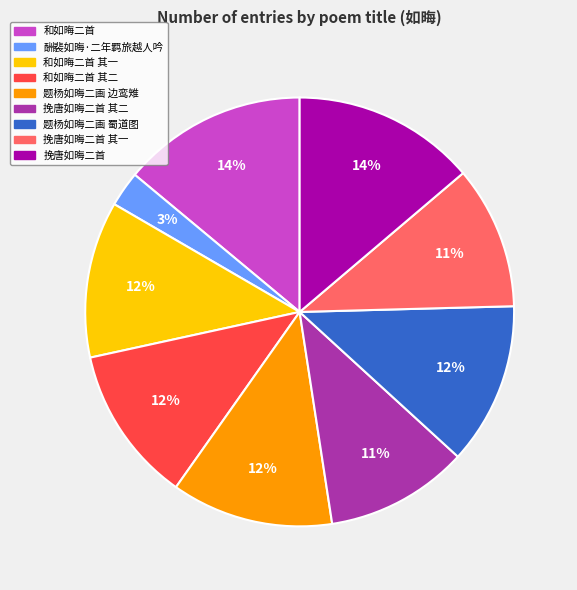

True or false: 挽唐如晦二首 其二 accounts for 11% of the total.

True